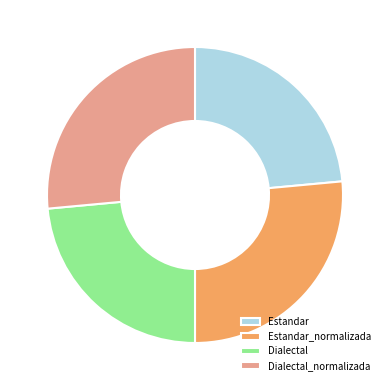

Is there a majority slice in this chart?

No